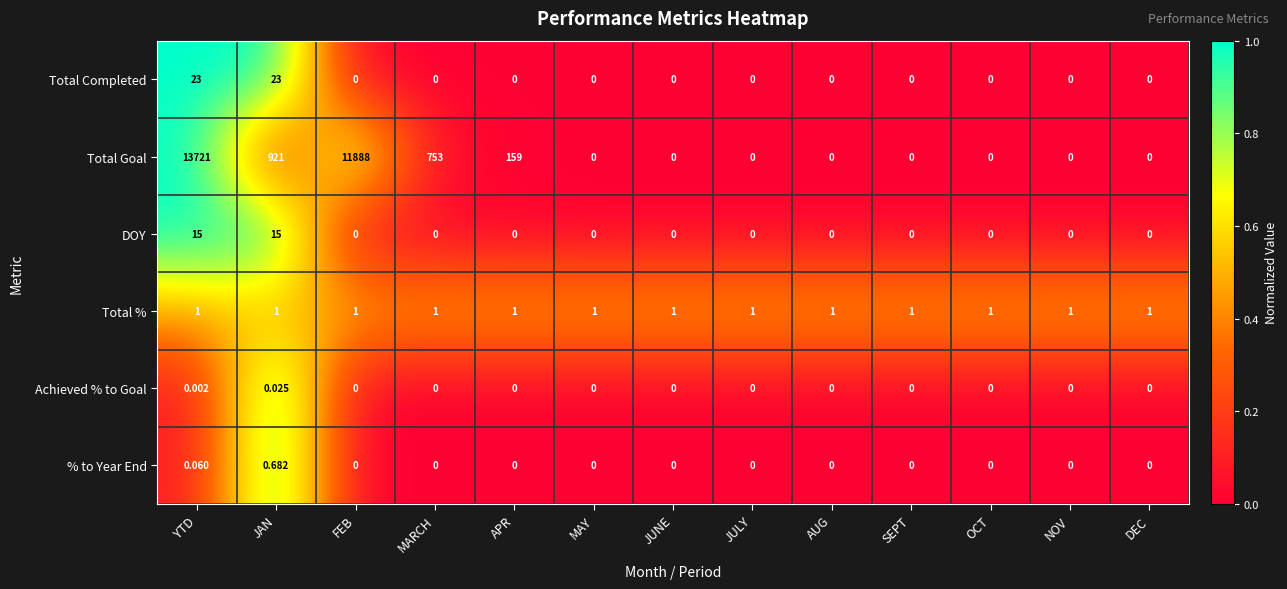

Which series has the largest total across all categories?

Total Goal